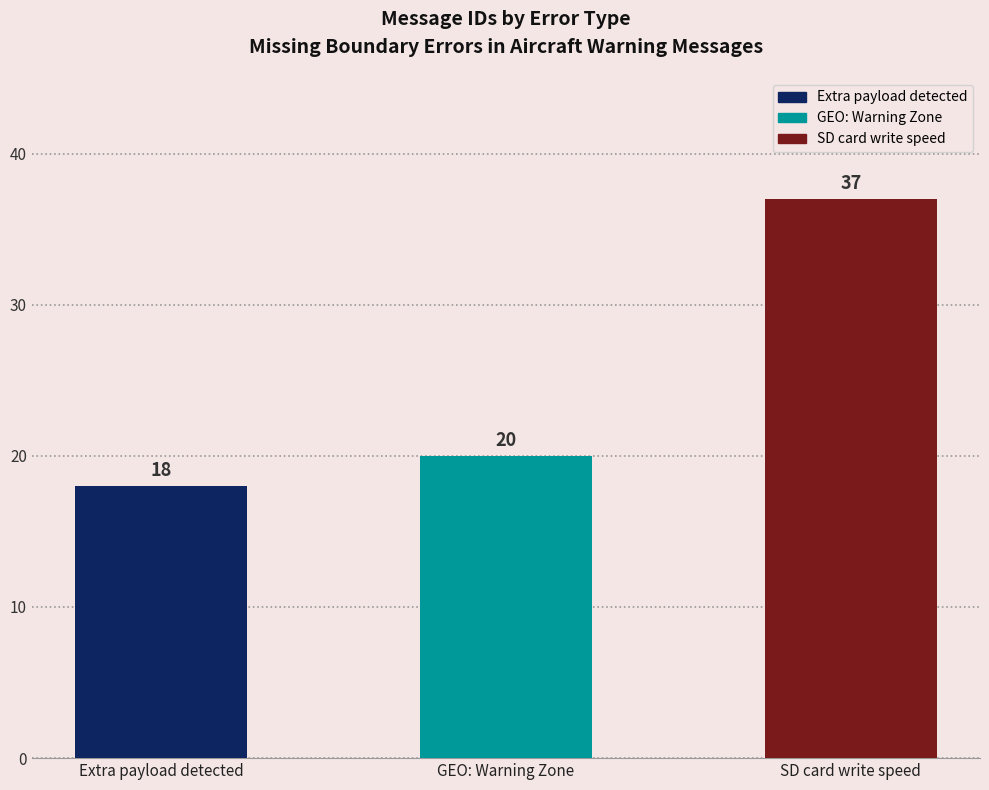

What is the ratio of the value at SD card write speed to the value at Extra payload detected?

2.1